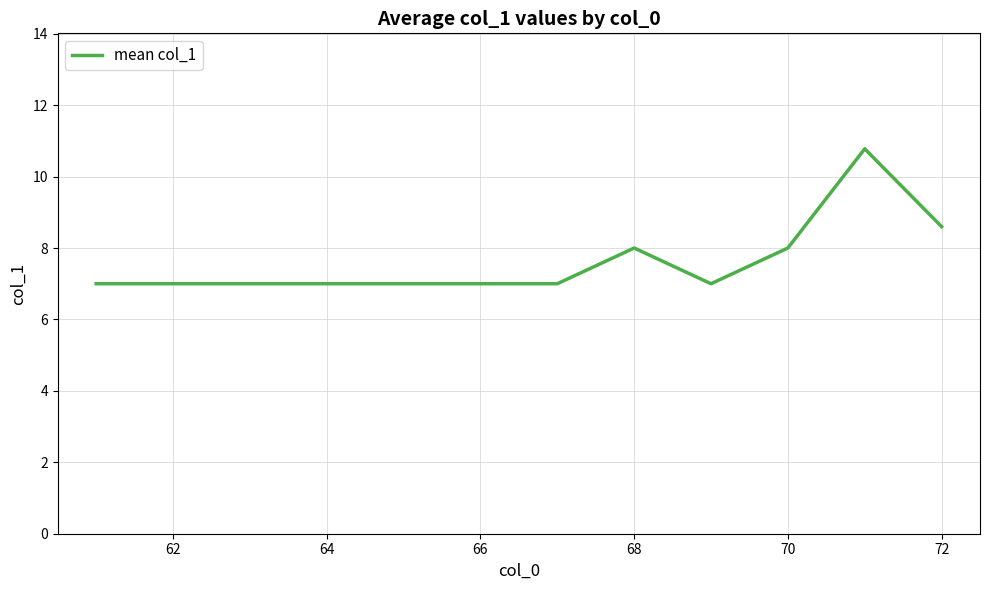

What is the maximum value shown in the chart?

10.8